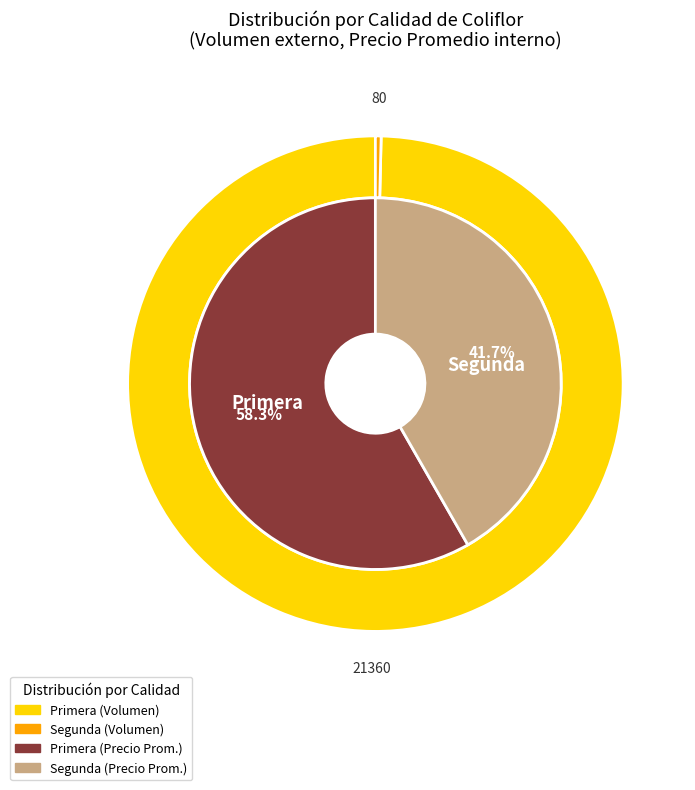

Does any single category account for the majority?

Yes